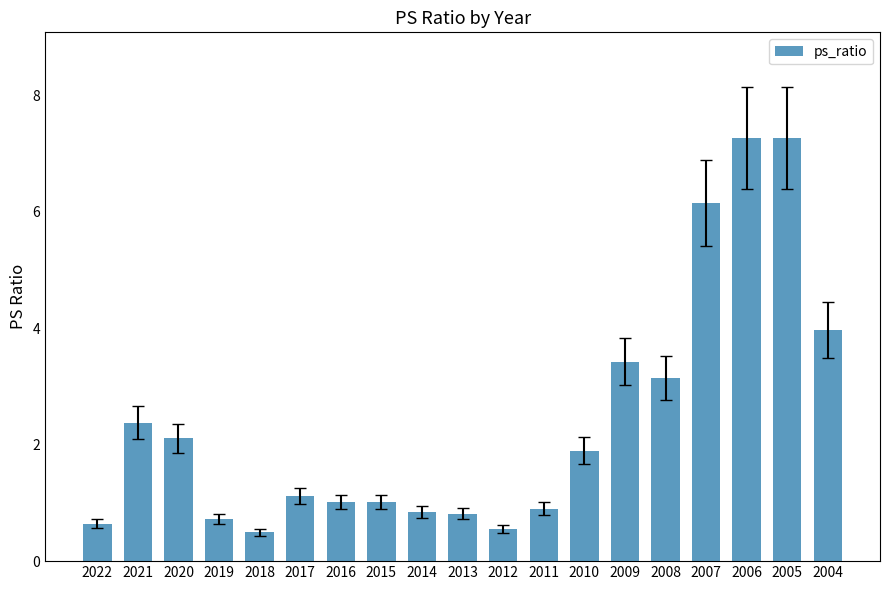

What is the change in value from 2016 to 2007?

+5.1